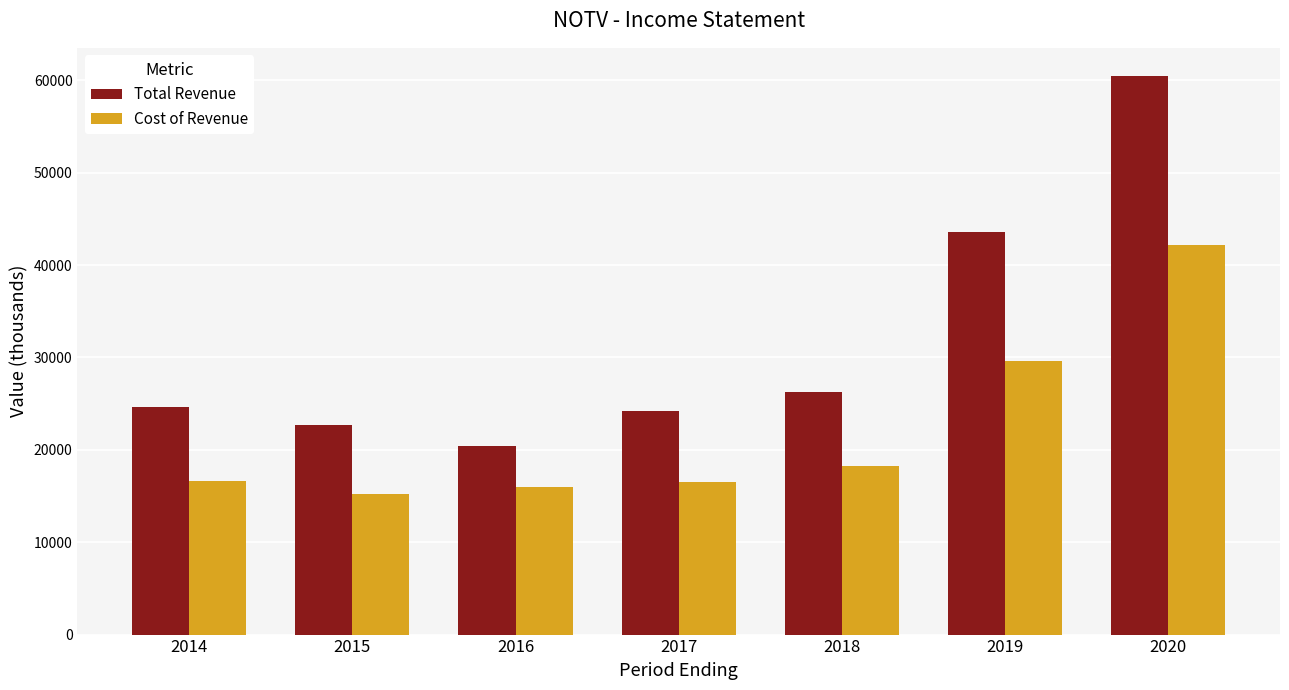

Is it true that Total Revenue equals 20400 at 2016?

True